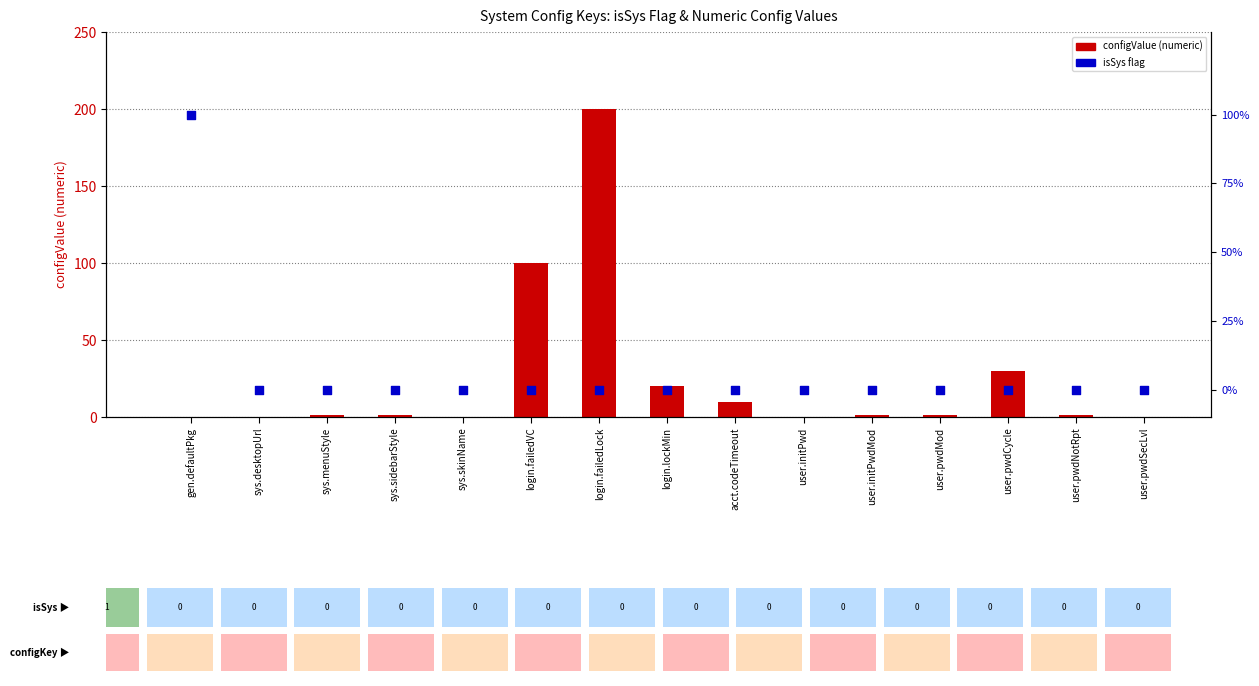

Is the value of isSys at login.failedLock greater than the value of configValue (numeric) at user.pwdMod?

No